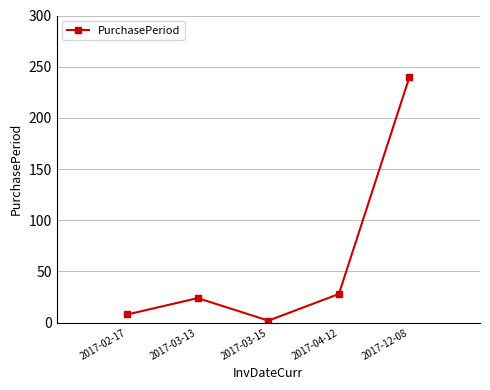

List the labels in order of value, smallest first.

2017-03-15, 2017-02-17, 2017-03-13, 2017-04-12, 2017-12-08